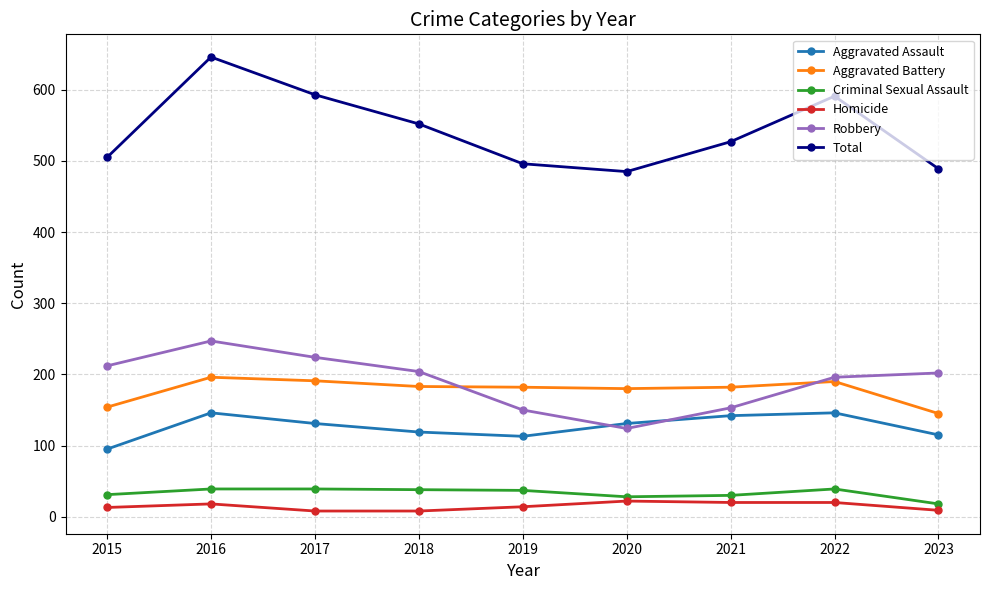

Count the number of data series in this chart.

6